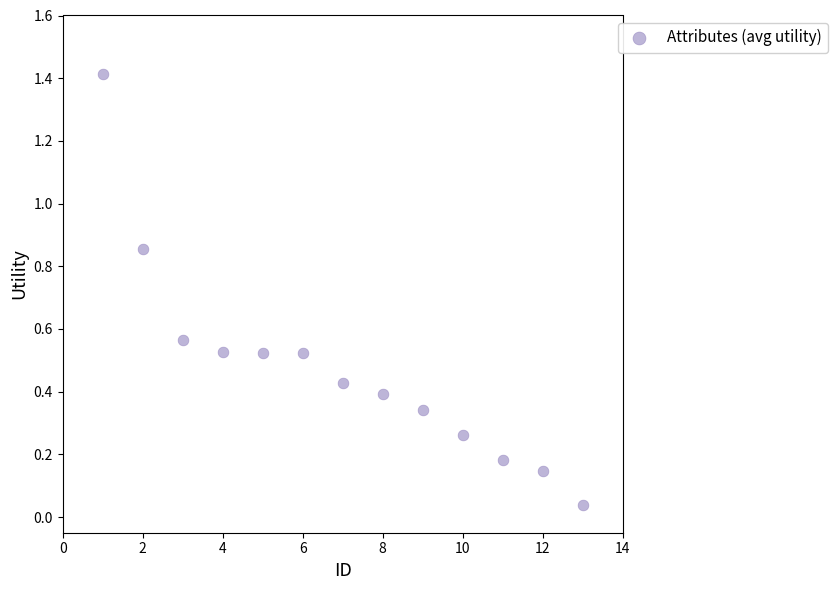

What is the range of Y values (max minus min)?

1.4